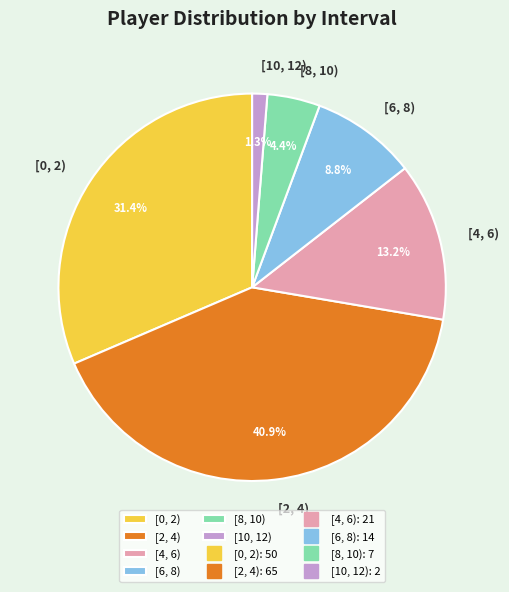

The [10, 12) slice represents 8% of the pie. True or false?

False